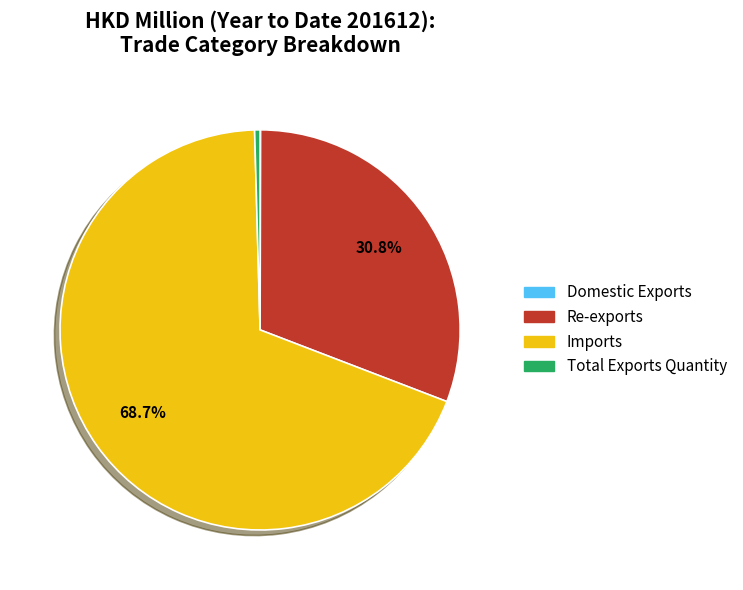

Does Imports account for over 50% of the chart?

Yes